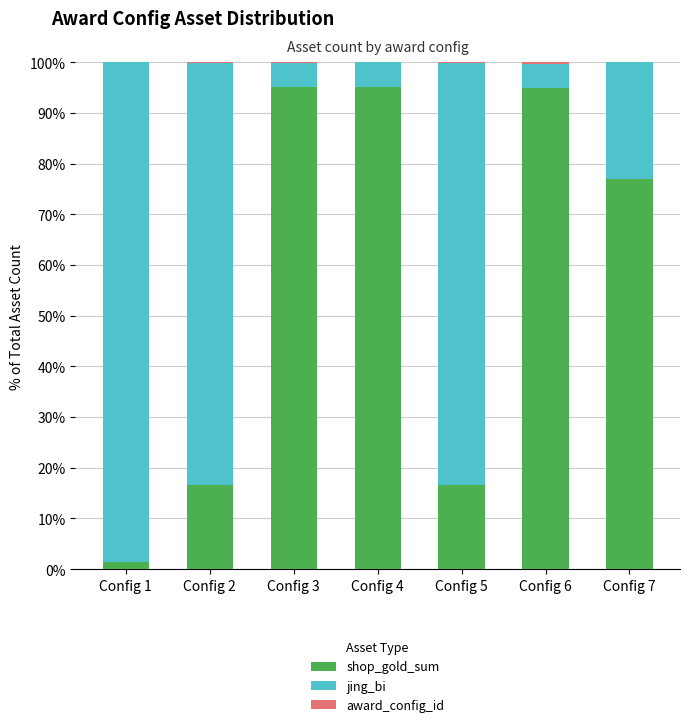

Where is shop_gold_sum nearest to the value 48?

Config 7